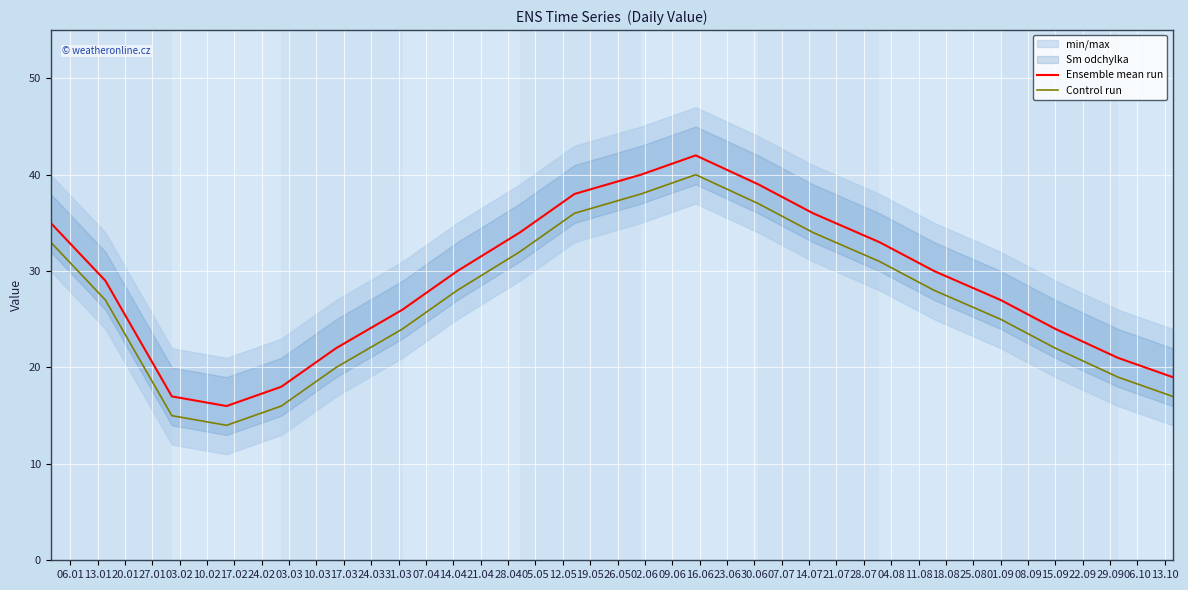

What is the average value of the Control run series?

27